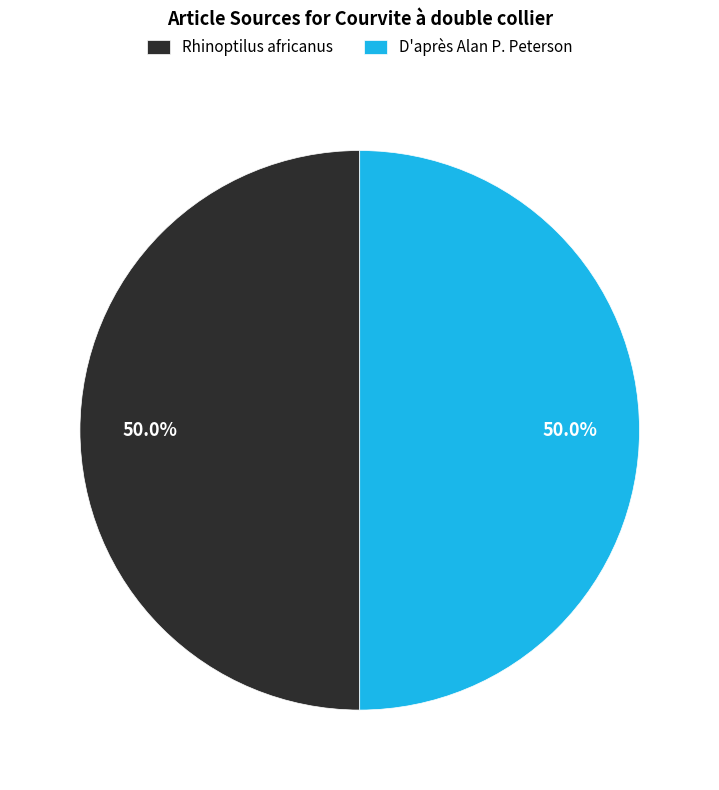

What is the ratio of the value at D'après Alan P. Peterson to the value at Rhinoptilus africanus?

1.0